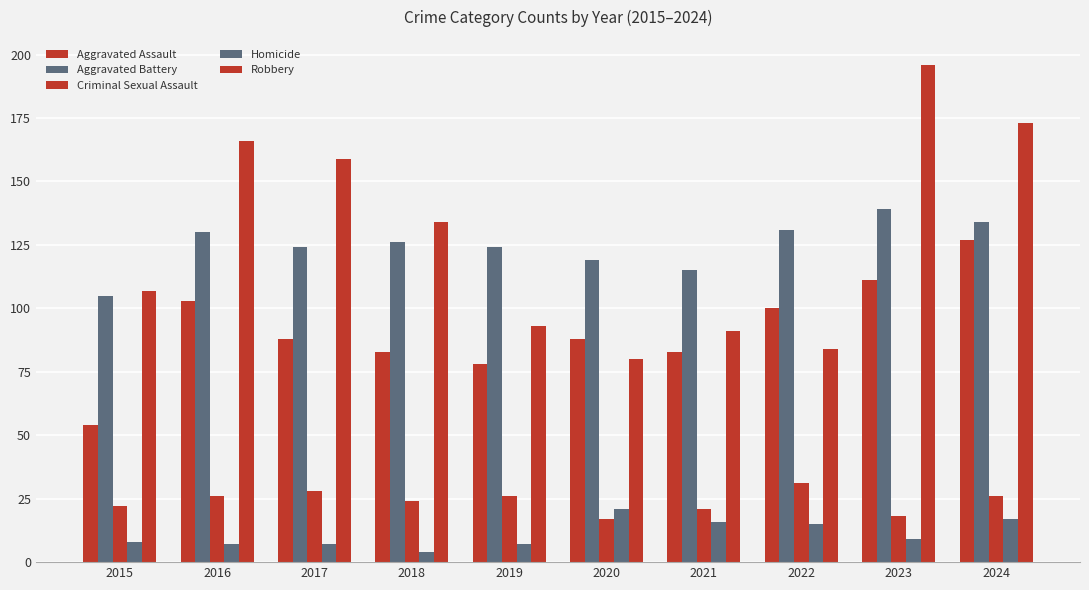

What is the value of the Aggravated Assault bar at the 10th from the left?

127